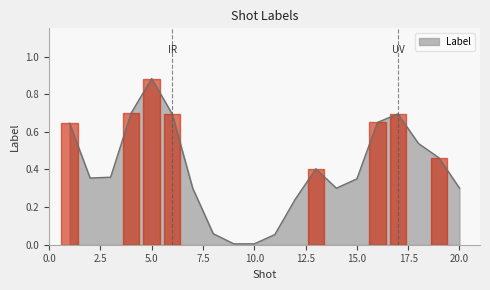

Does the chart have visible grid lines?

No